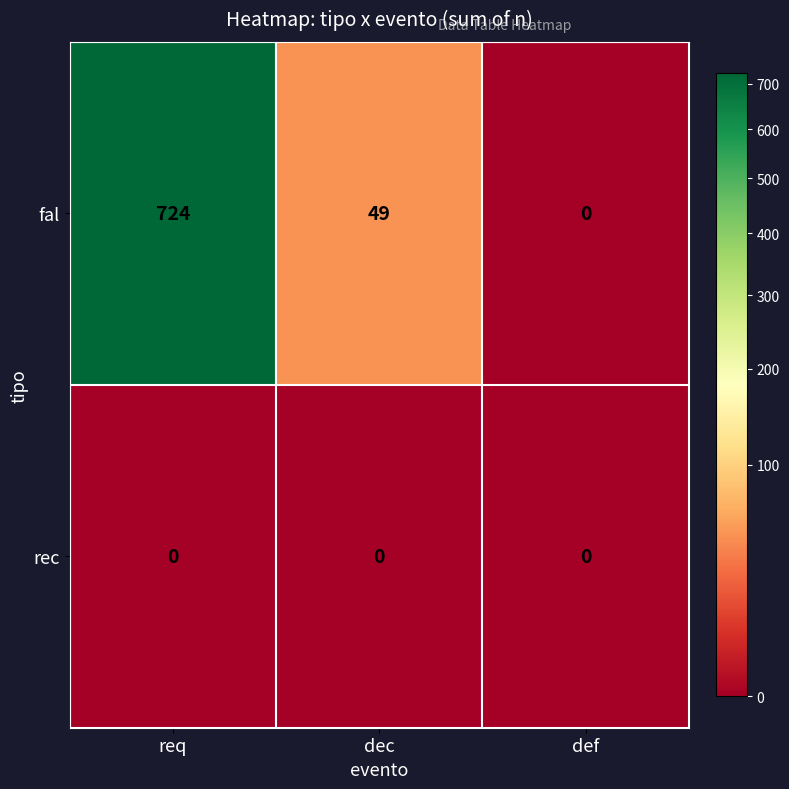

How many distinct data groups are displayed?

2